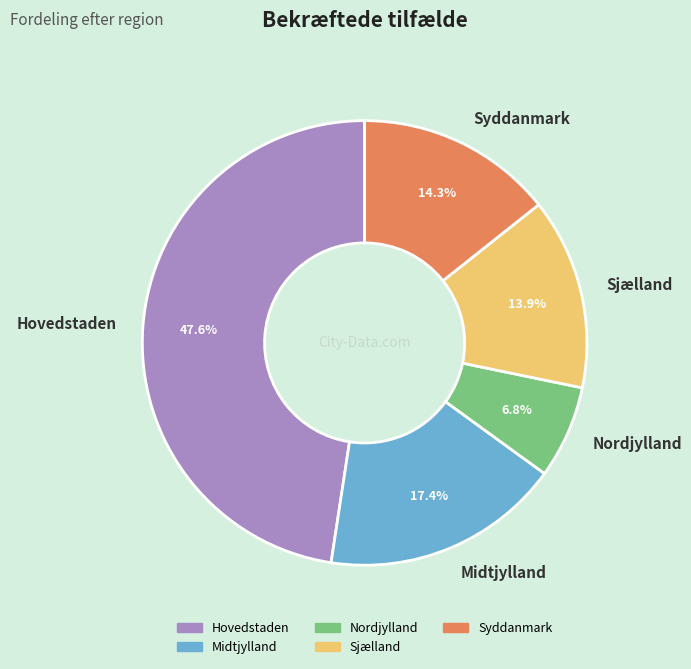

Combined, what portion of the pie is Midtjylland and Hovedstaden?

65.0%